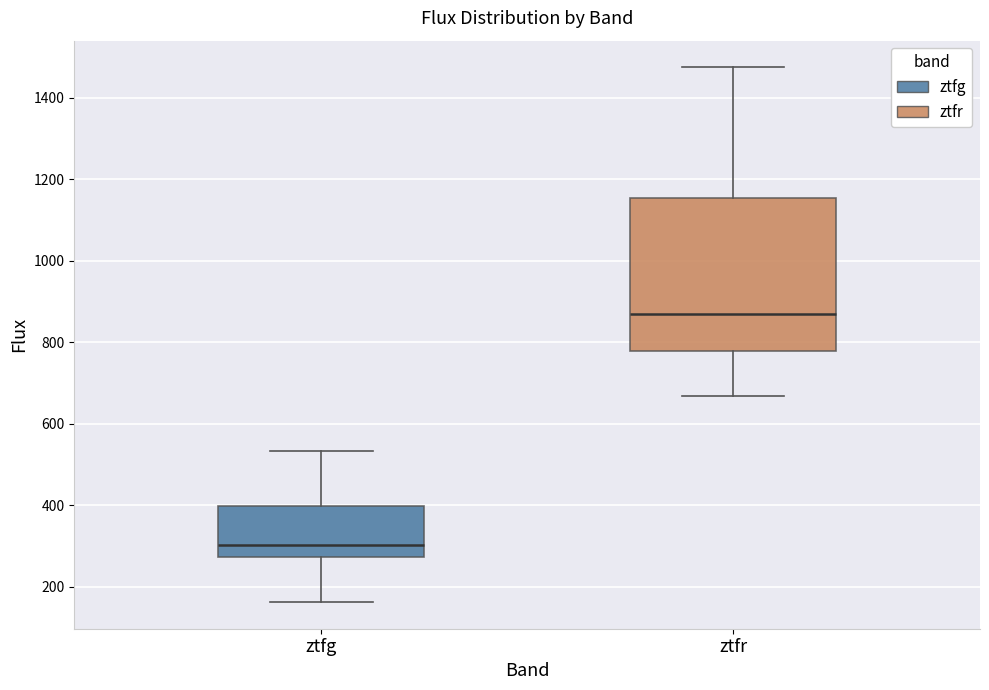

Where does the median line of the box for ztfg sit on the y-axis? The values are not printed on the chart, so give them approximately, as read against the axis.

300